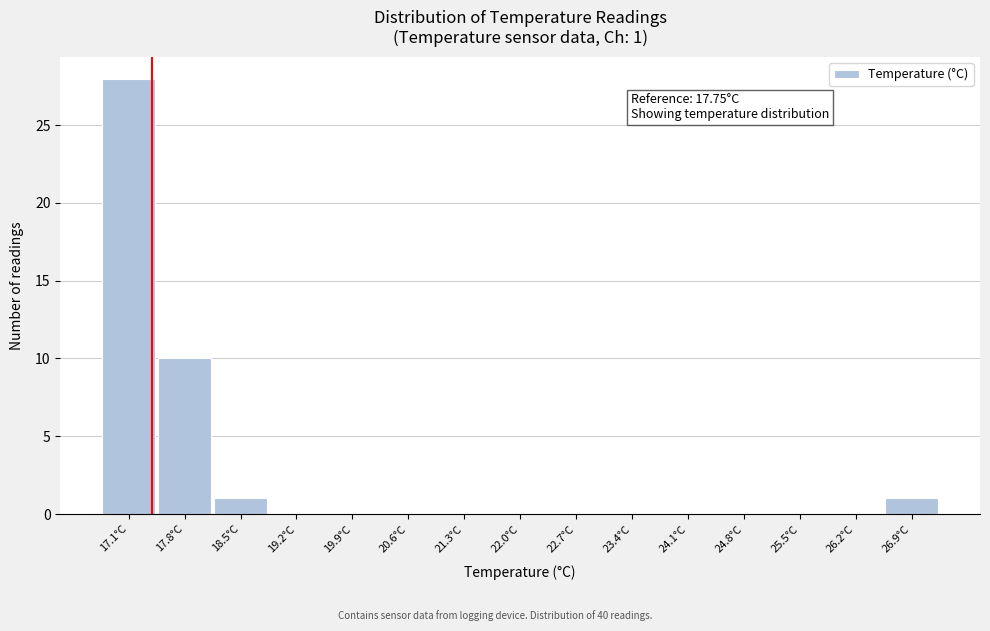

Reading left to right, what are all the values shown in this chart?

17.1°C=28	17.8°C=10	18.5°C=1	19.2°C=0	19.9°C=0	20.6°C=0	21.3°C=0	22.0°C=0	22.7°C=0	23.4°C=0	24.1°C=0	24.8°C=0	25.5°C=0	26.2°C=0	26.9°C=1